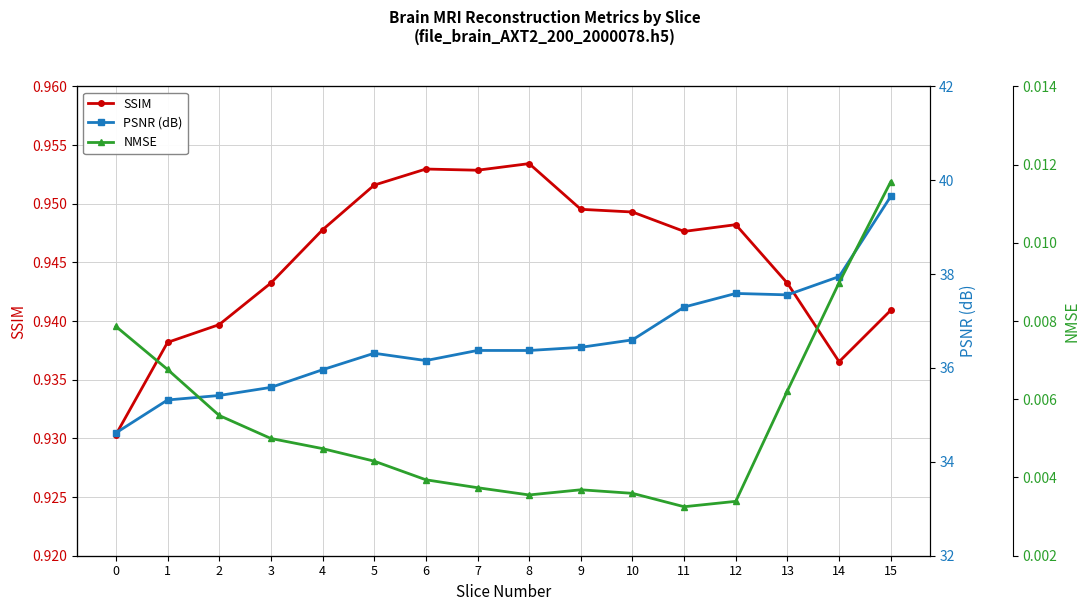

True or false: SSIM has a value of 1.7 at 2.

False